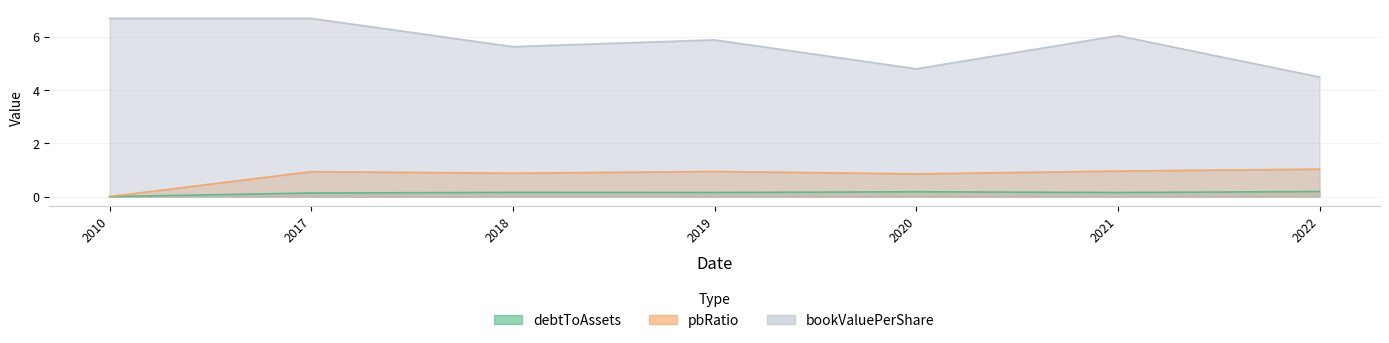

What is the spread (max minus min) of values at 2022?

4.3